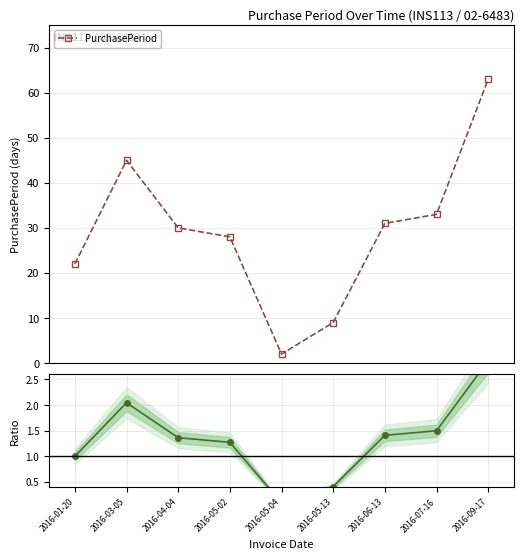

Is it true that PurchasePeriod equals 18.0 at 2016-05-02?

False